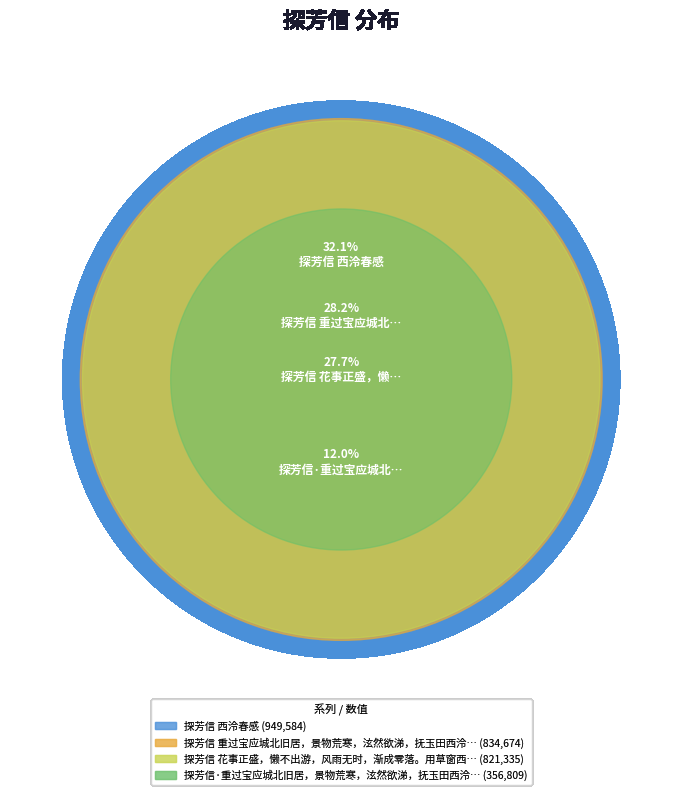

Which has a higher value, 探芳信 花事正盛，懒不出游，风雨无时，渐成零落。用草窗西泠春感韵赋此 or 探芳信 西泠春感?

探芳信 西泠春感